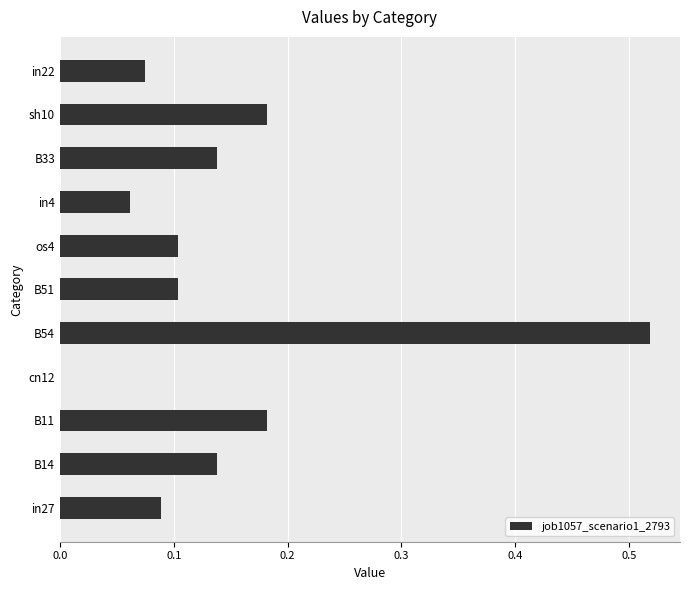

Which label corresponds to the largest value in the chart?

B54